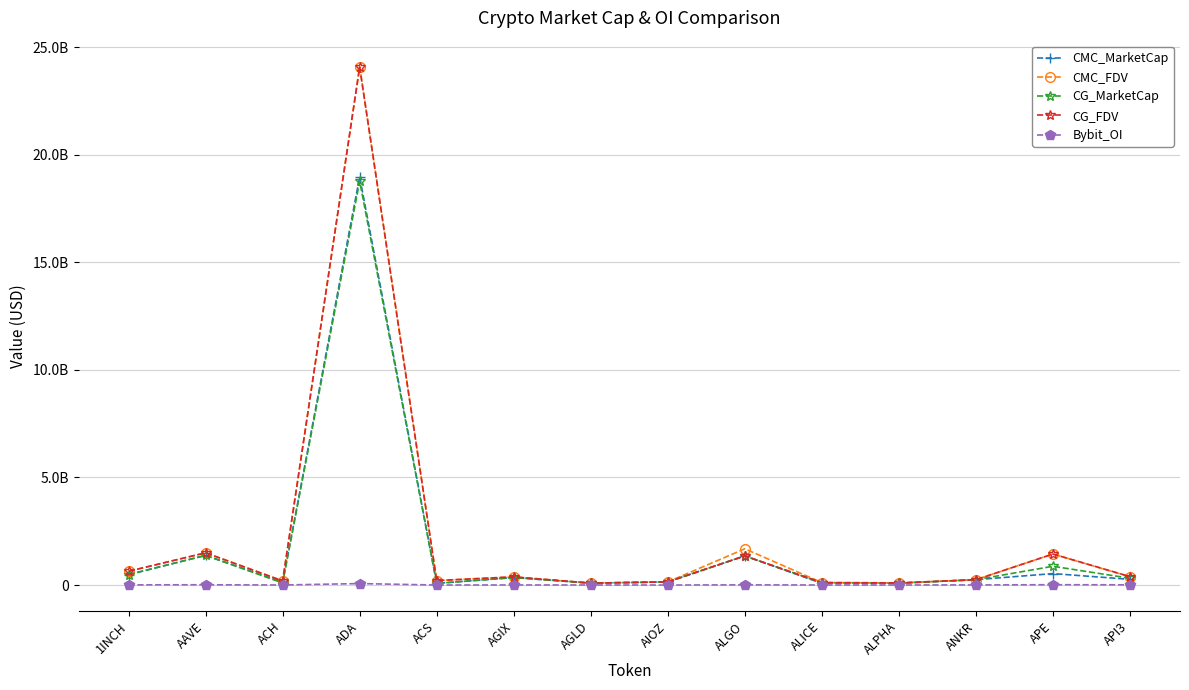

What are all the series names shown in the legend?

CMC_MarketCap, CMC_FDV, CG_MarketCap, CG_FDV, Bybit_OI